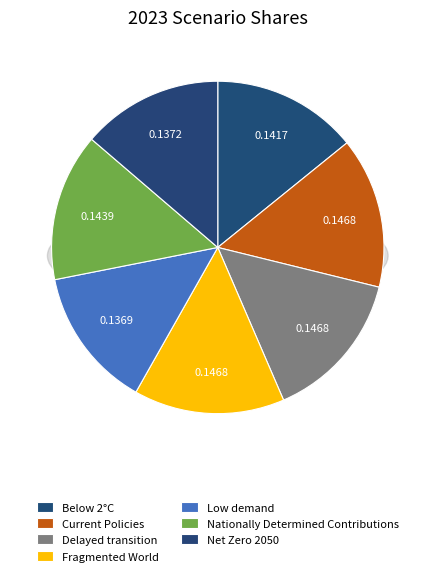

The Below 2°C slice represents 25% of the pie. True or false?

False